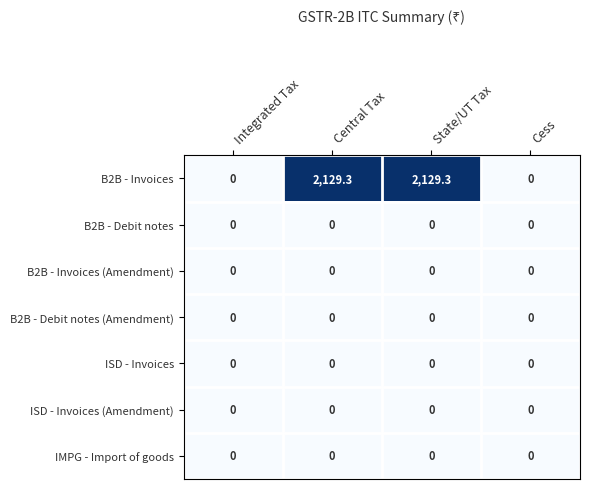

At how many categories does at least one series exceed 1952?

2